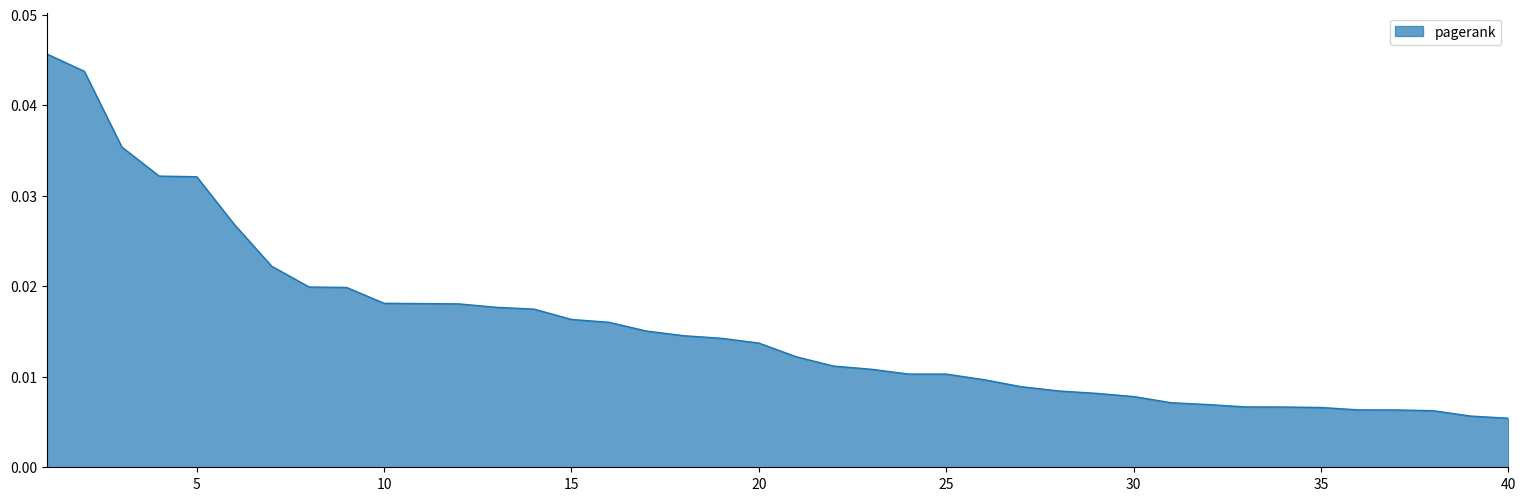

True or false: the data has more than 1 interior local peaks.

False